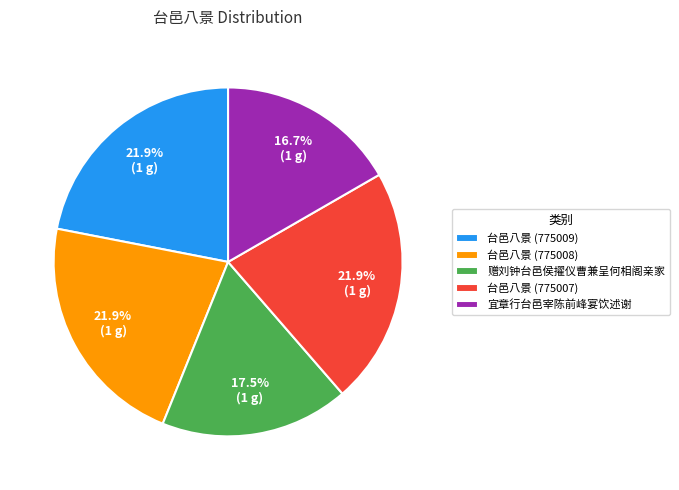

How many slices are in this pie chart?

5